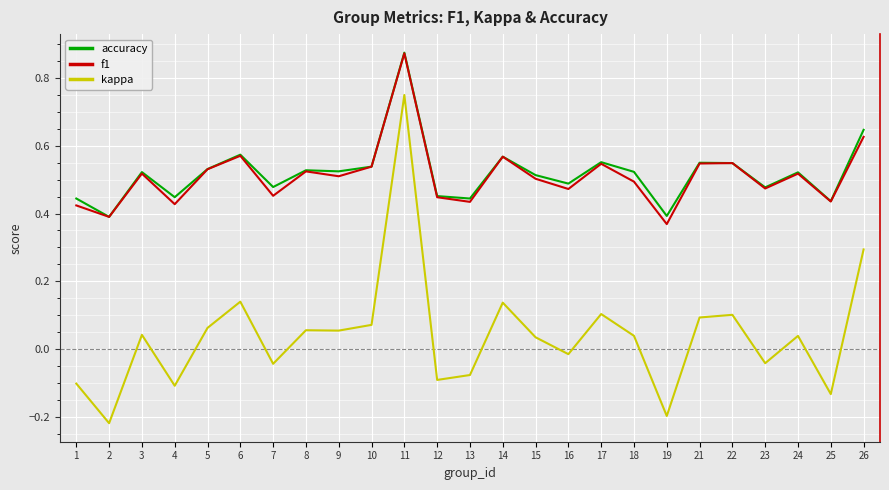

True or false: accuracy has a value of 0.5 at 22.

True